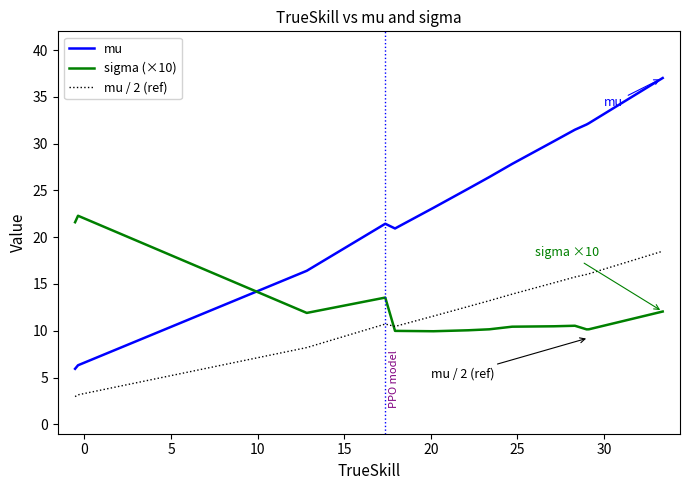

True or false: mu / 2 (ref) and mu intersect in this chart.

False